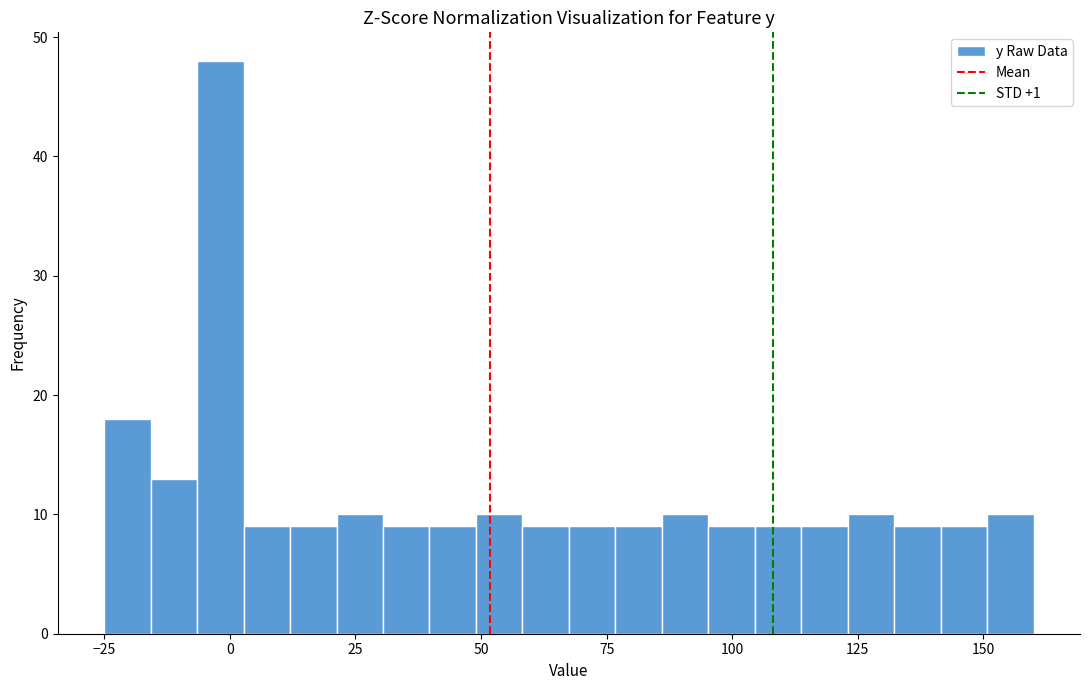

Read against the x-axis, roughly where is the centre of the tallest bar?

0